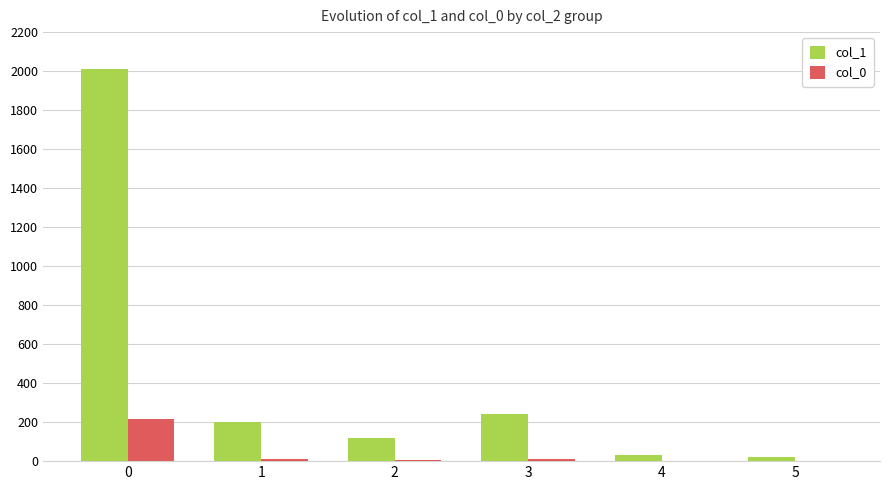

The value of col_1 at 0 is 2926. True or false?

False